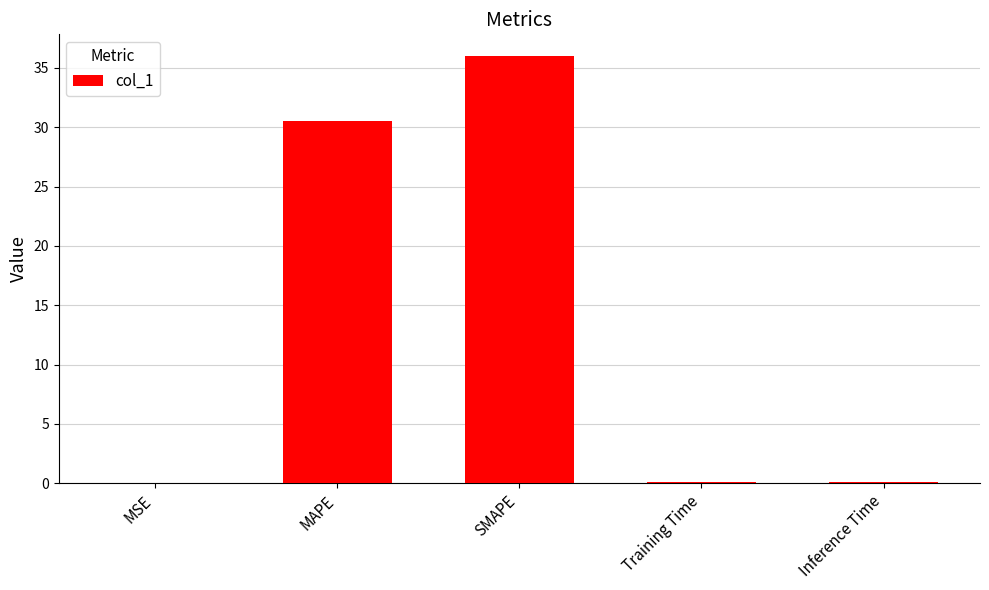

Which category has the highest value across all series?

SMAPE